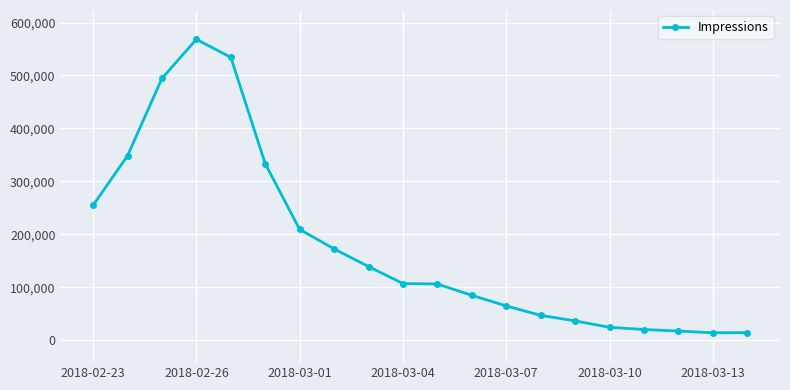

What is the value of the 5th point from the left?

534313